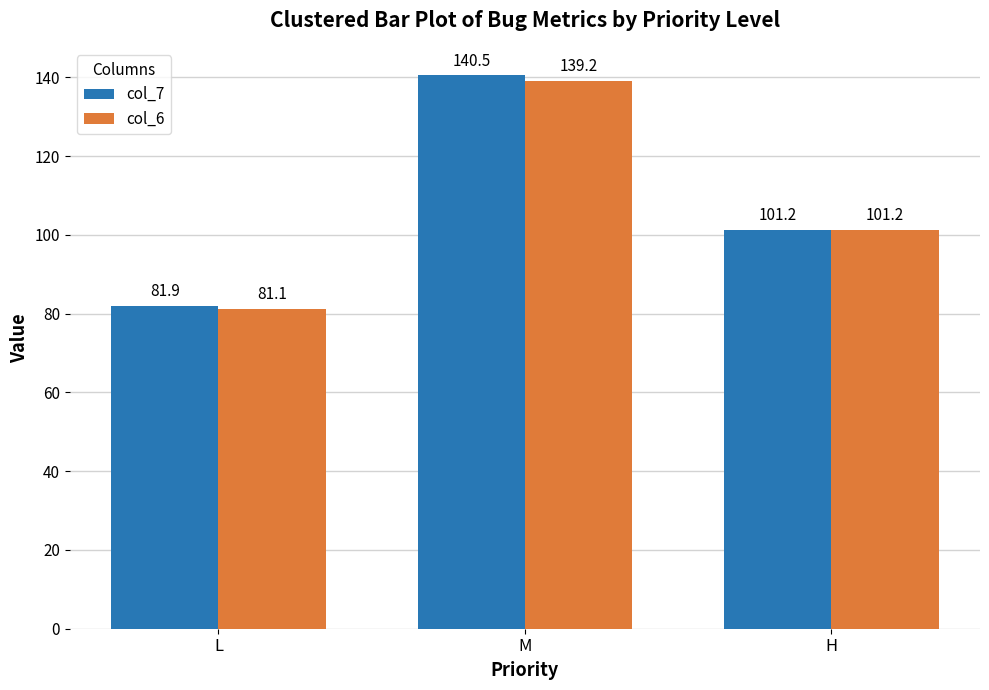

What is the value of the col_7 bar at the 2nd from the left?

140.5